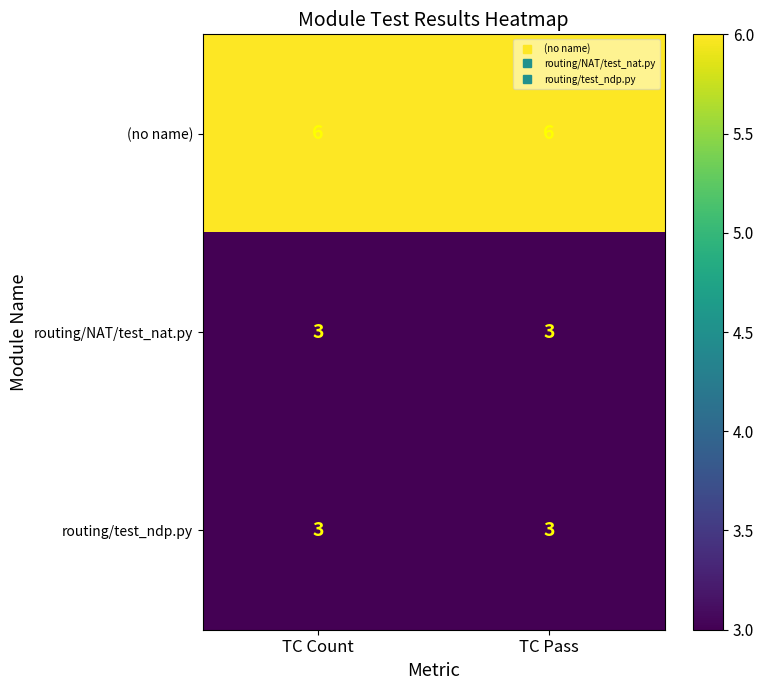

What value does the routing/test_ndp.py series have at TC Count?

3